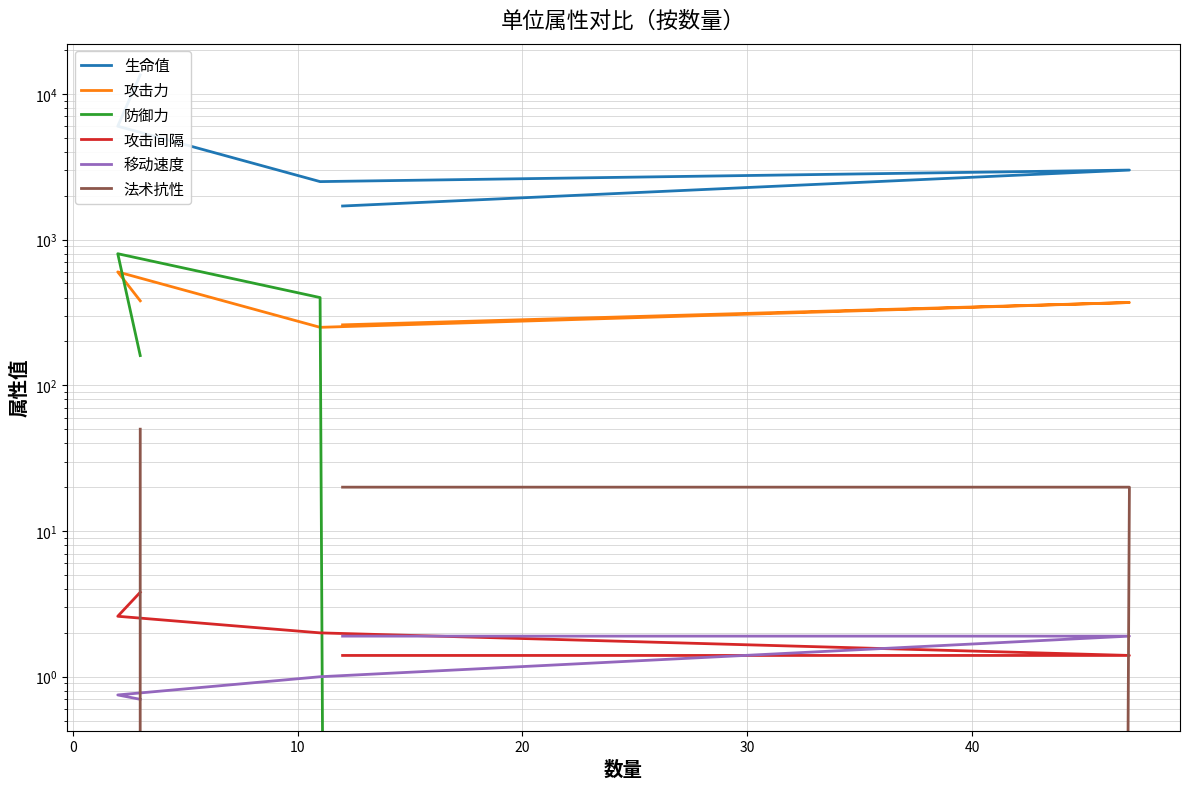

List the series in order of their peak value, highest first.

生命值, 防御力, 攻击力, 法术抗性, 攻击间隔, 移动速度